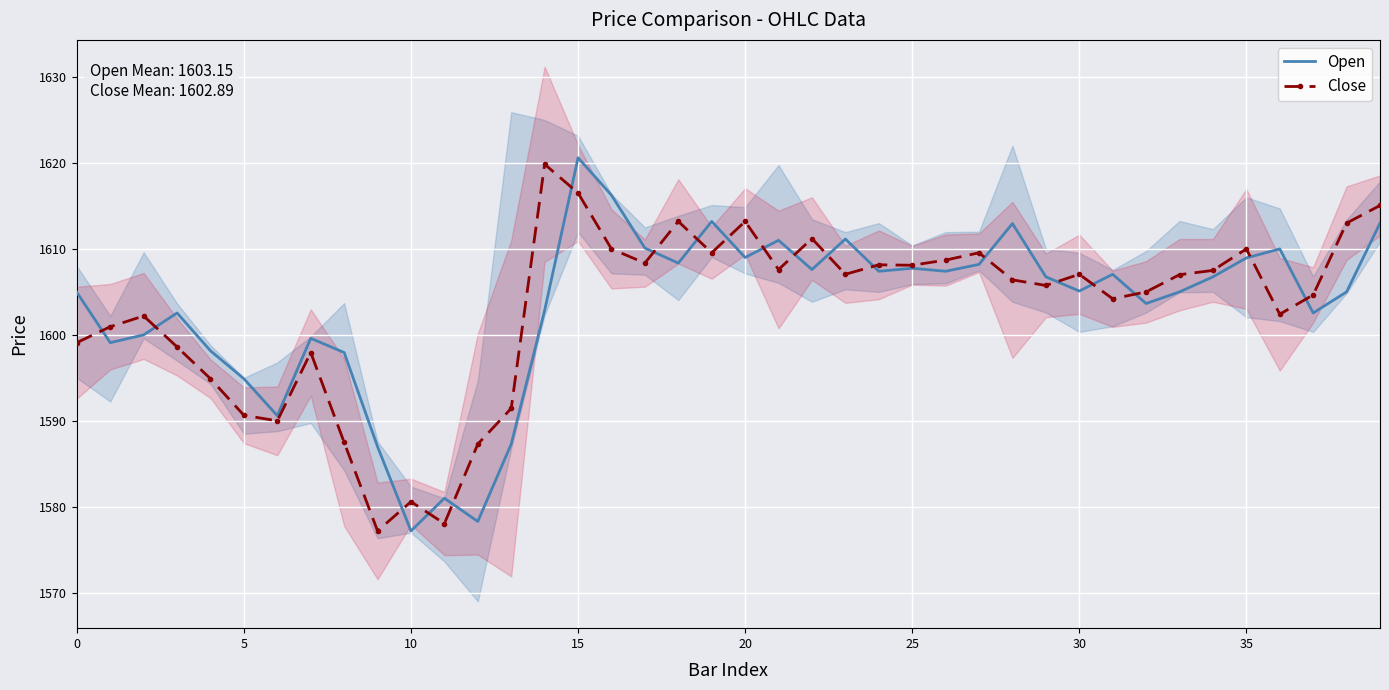

What is the value of the Open point at the 25th from the left?

1607.4